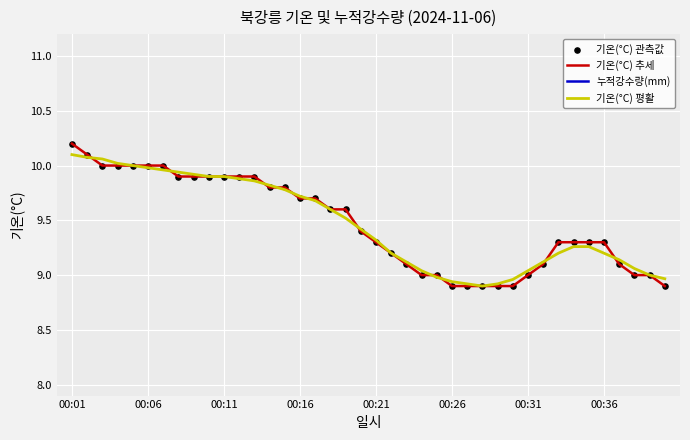

At which category is the sum across all series the highest?

00:01